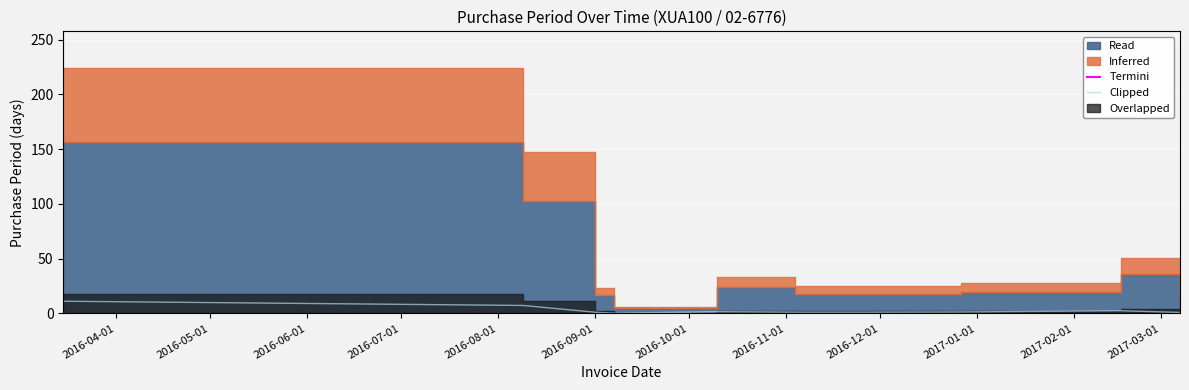

What is the label of the 3rd point from the right?

2016-12-27